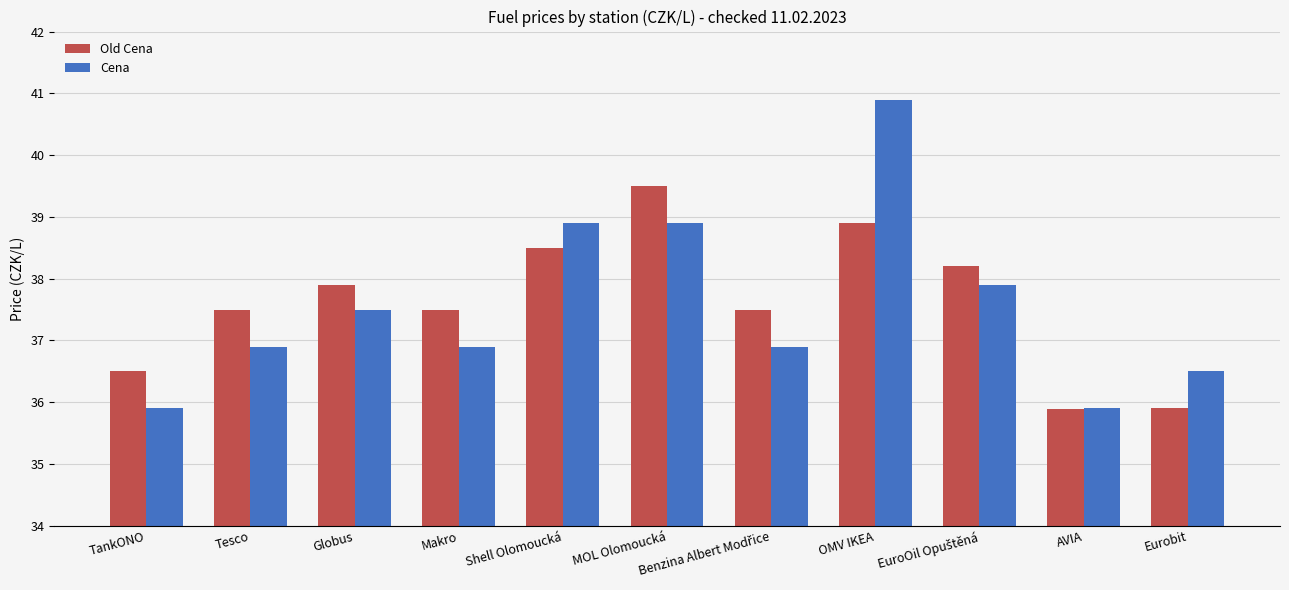

Read the Cena value at Globus.

37.5